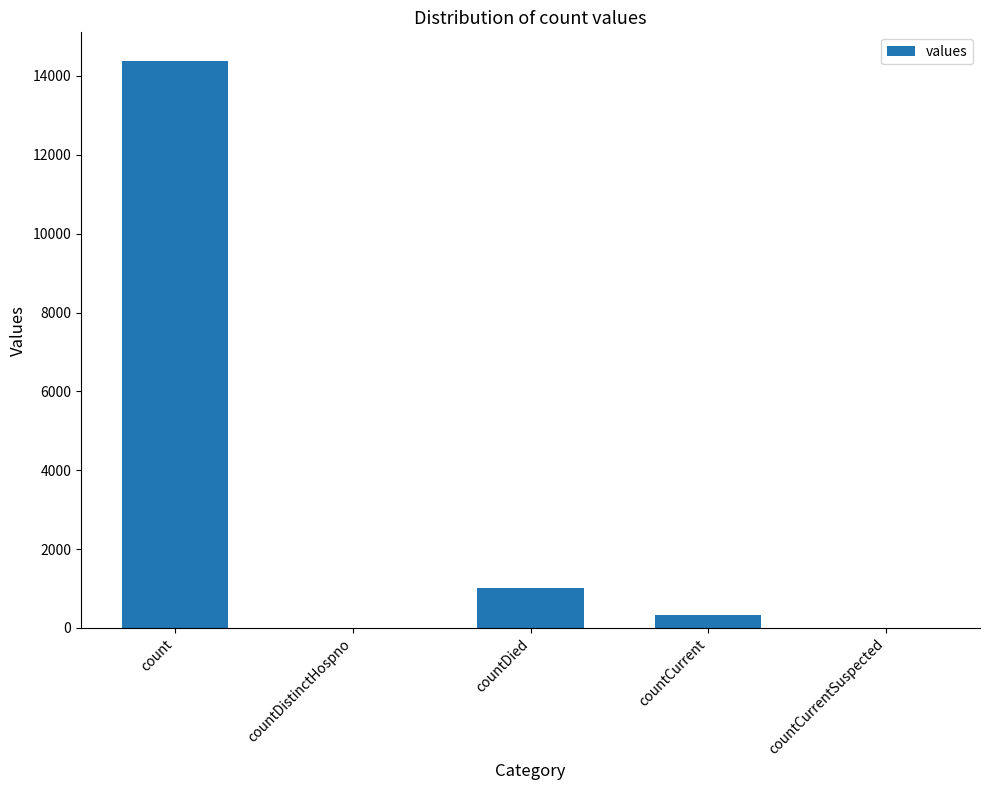

Reading left to right, extract all data points from this chart.

count=14387	countDistinctHospno=0	countDied=1026	countCurrent=324	countCurrentSuspected=0